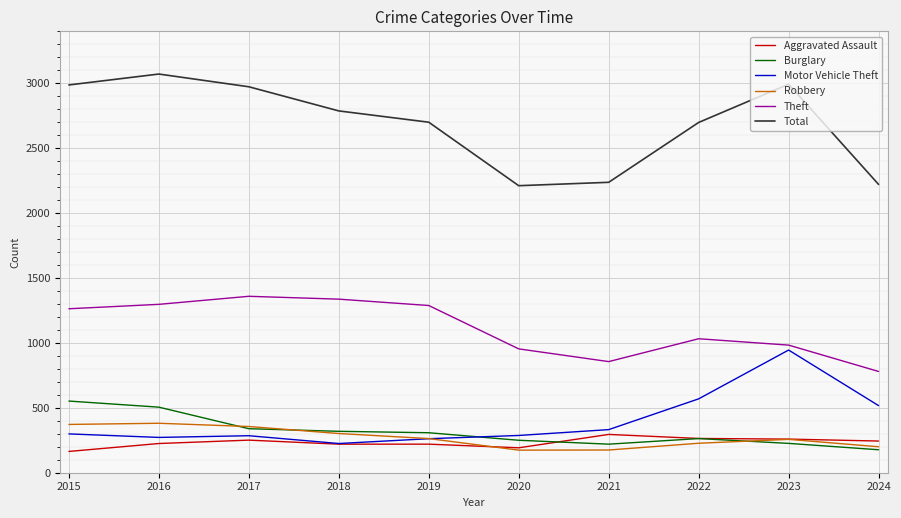

True or false: Robbery and Motor Vehicle Theft intersect in this chart.

True